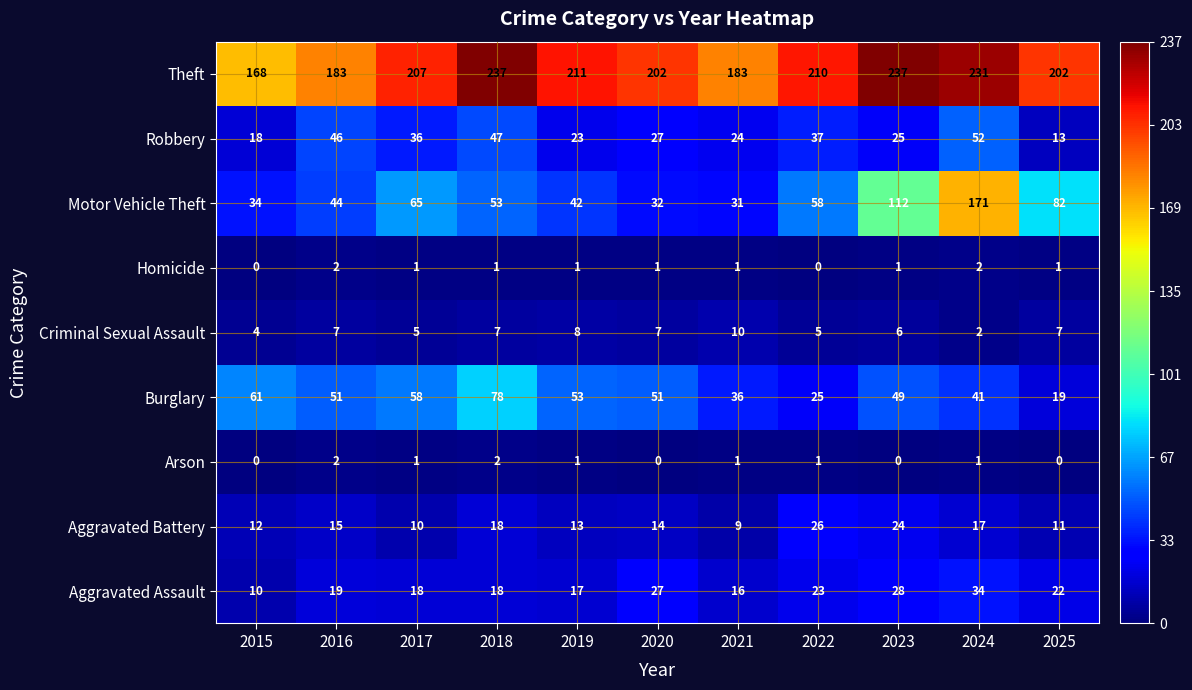

What is the highest value of the Motor Vehicle Theft series?

171